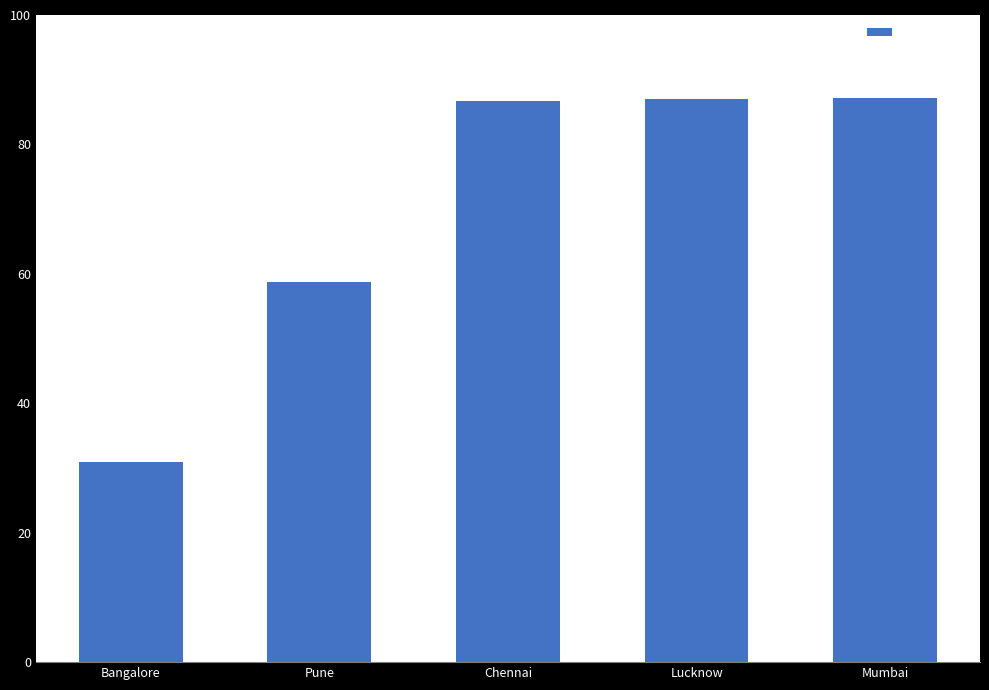

What is the change in value from Pune to Chennai?

+28.0